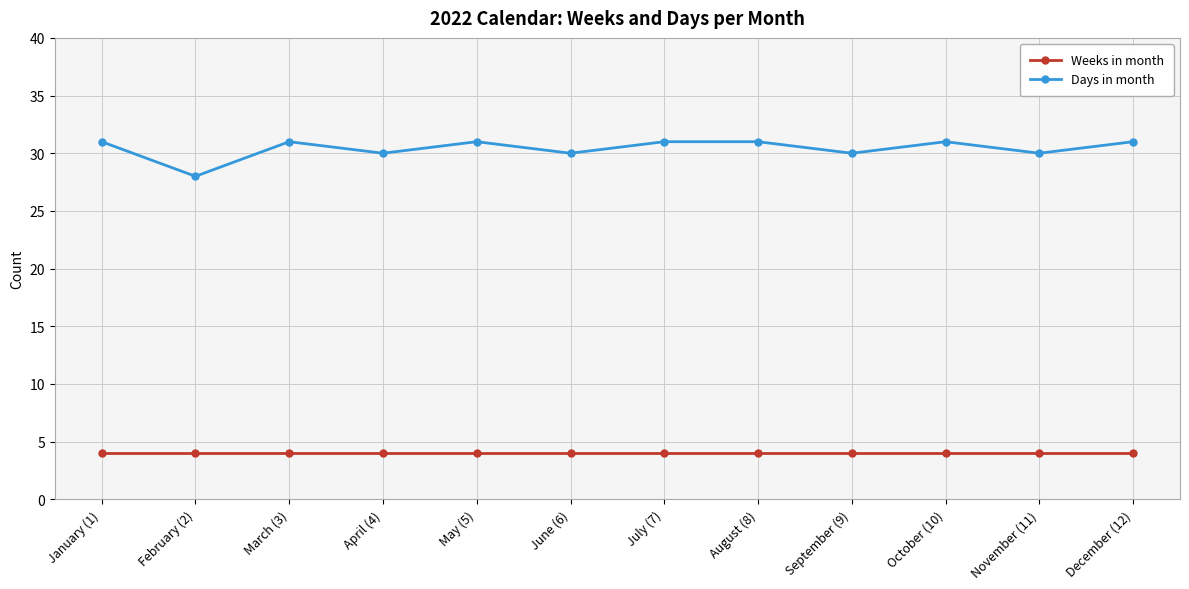

At which label does Days in month reach its minimum?

February (2)